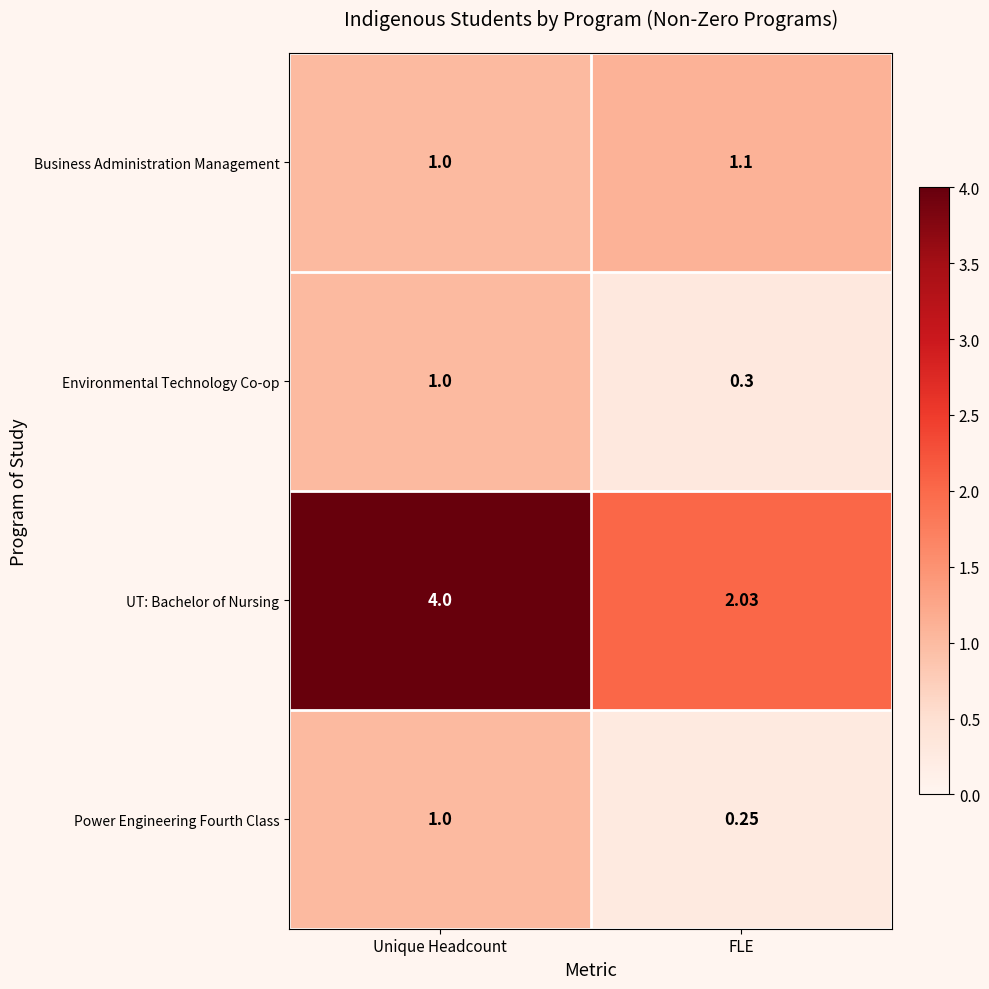

Is the value of Power Engineering Fourth Class at Unique Headcount greater than the value of Business Administration Management at FLE?

No